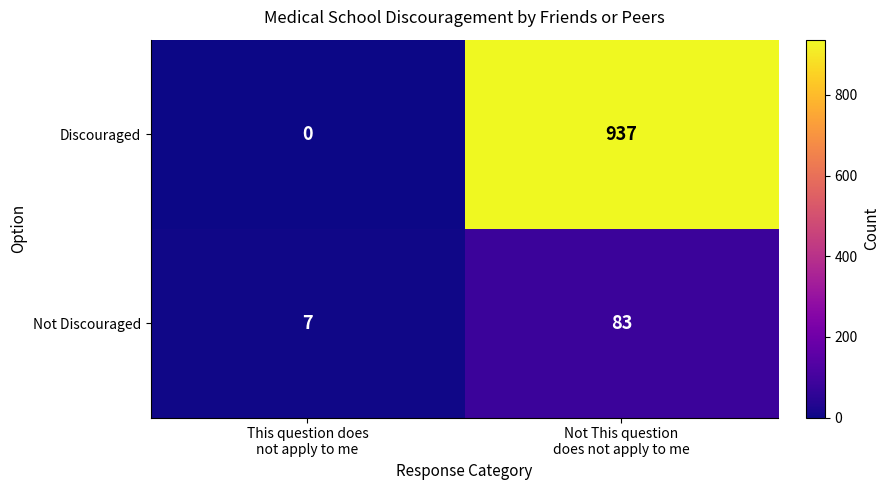

Which series changed the most between This question does
not apply to me and Not This question
does not apply to me?

Discouraged